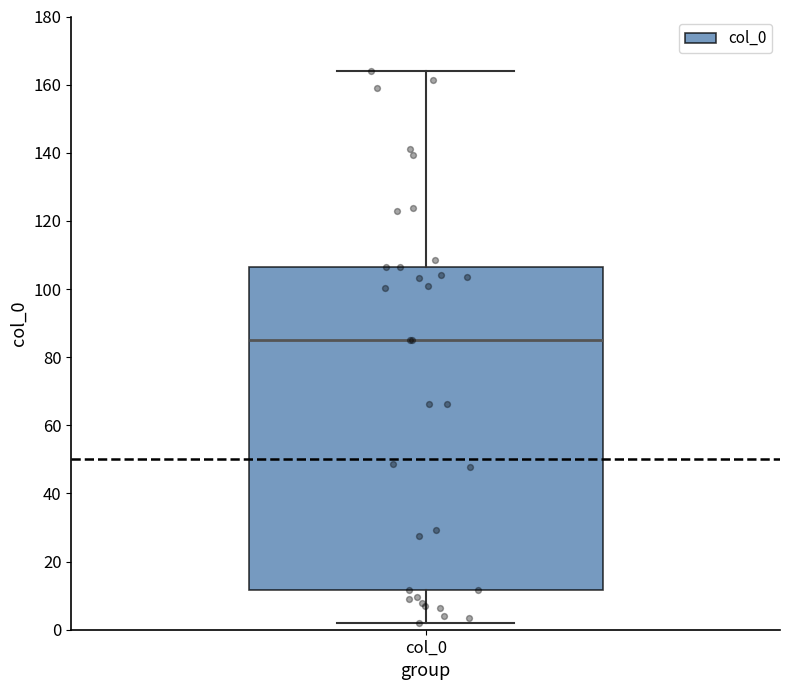

Where does the lower whisker of the box for col_0 end on the y-axis? The values are not printed on the chart, so give them approximately, as read against the axis.

2